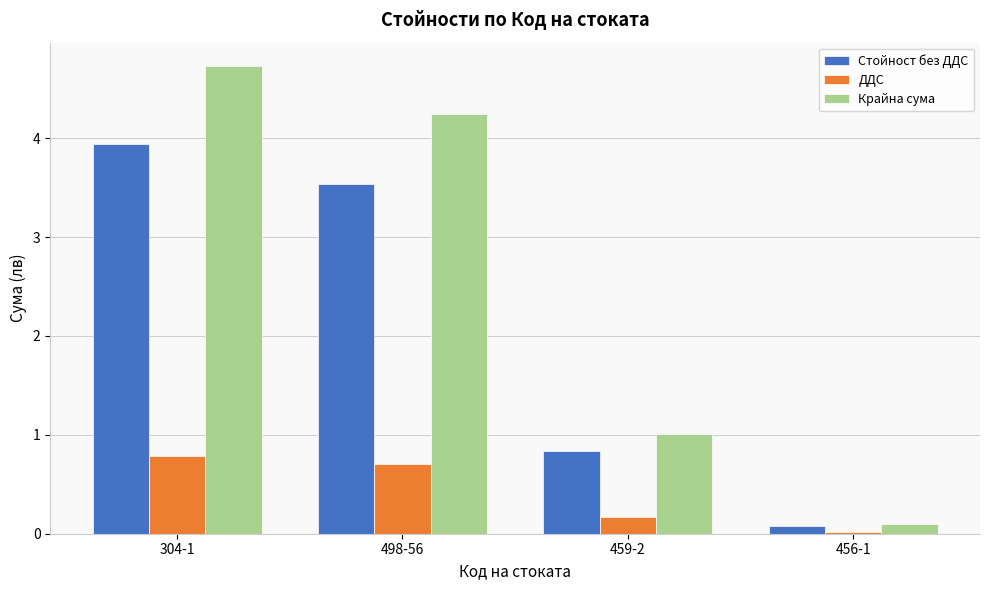

List the series in order of their overall mean, lowest first.

ДДС, Стойност без ДДС, Крайна сума